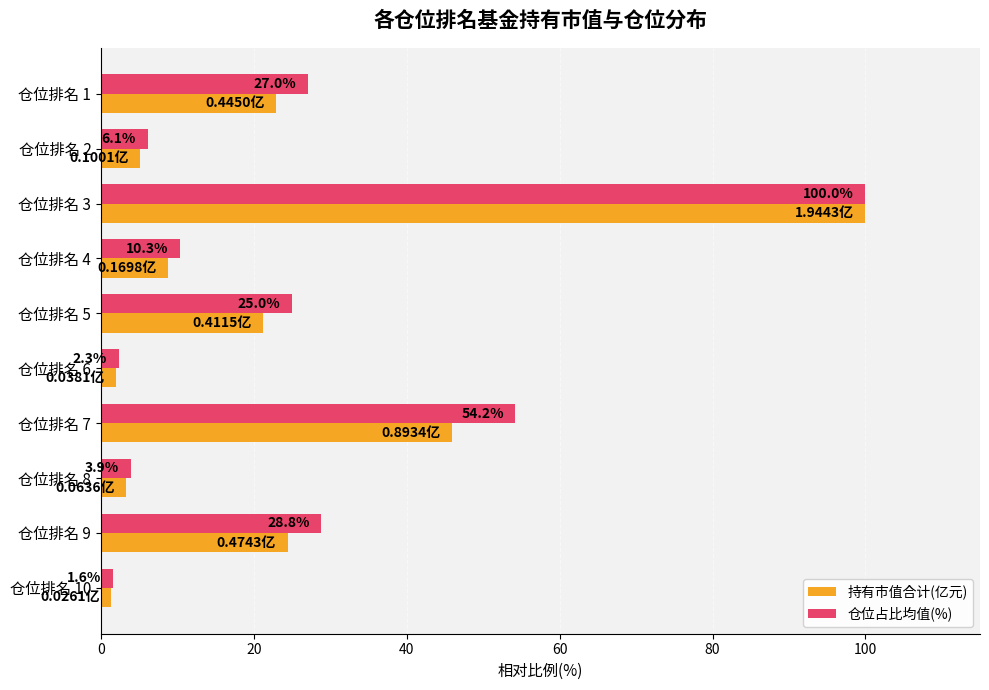

At which category is the sum across all series the highest?

仓位排名 3